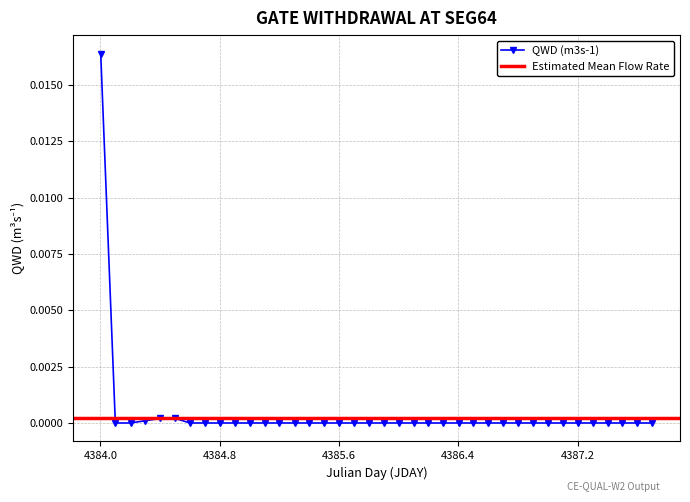

What is the label of the 13th point from the left?

4385.2